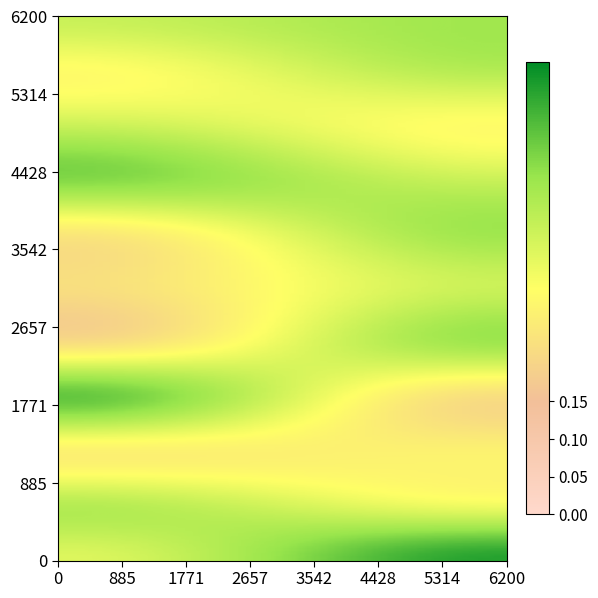

What is the minimum value shown in the chart?

0.2